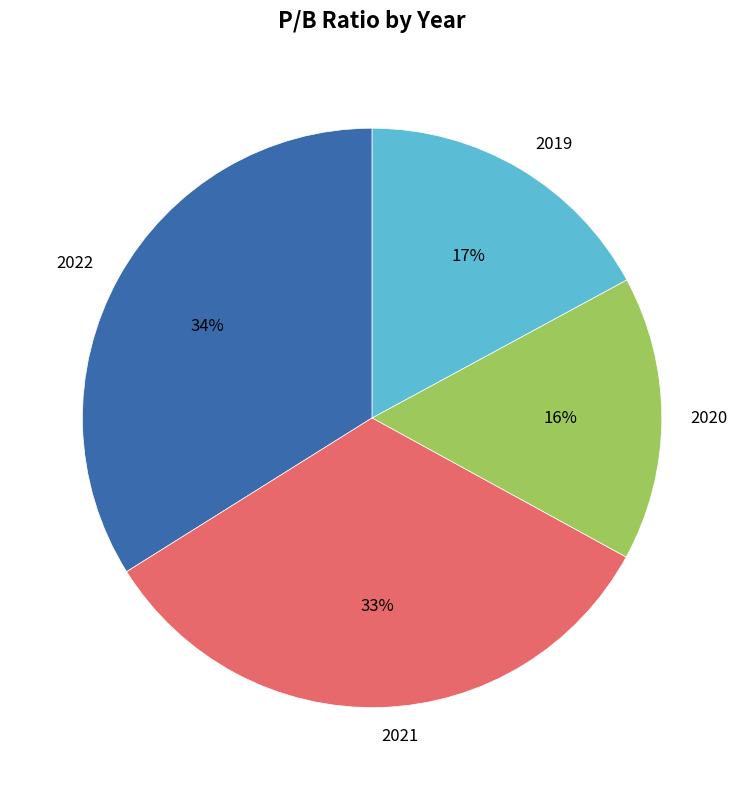

The 2022 slice represents 47% of the pie. True or false?

False